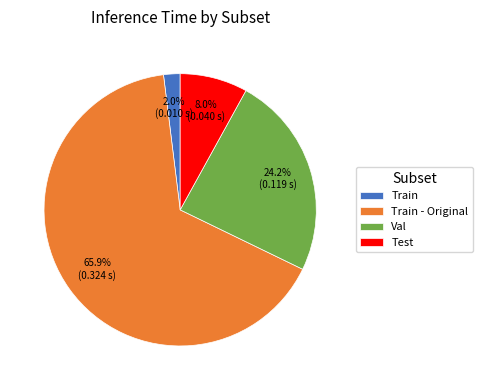

Between Val and Train - Original, which is larger?

Train - Original